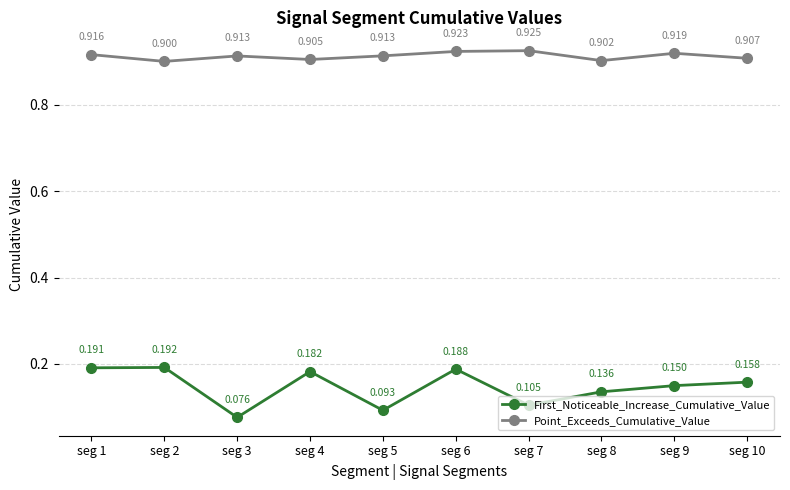

Is the value of First_Noticeable_Increase_Cumulative_Value at seg 4 greater than the value of Point_Exceeds_Cumulative_Value at seg 10?

No